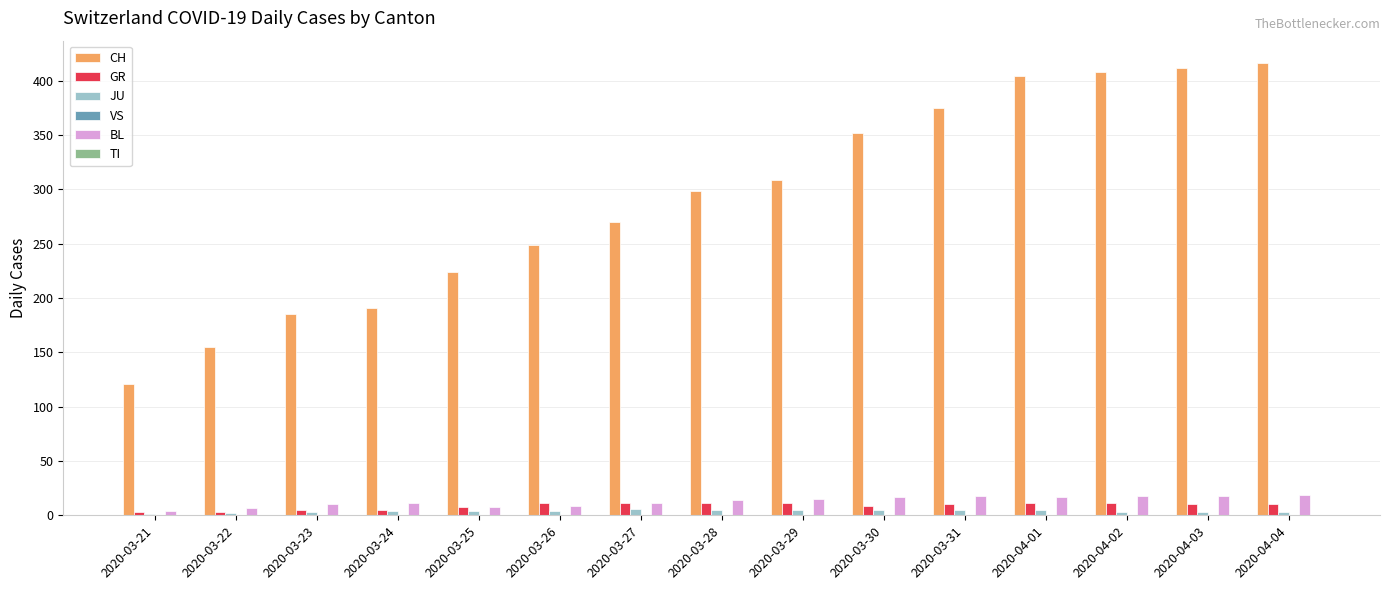

What is the maximum value for GR?

11